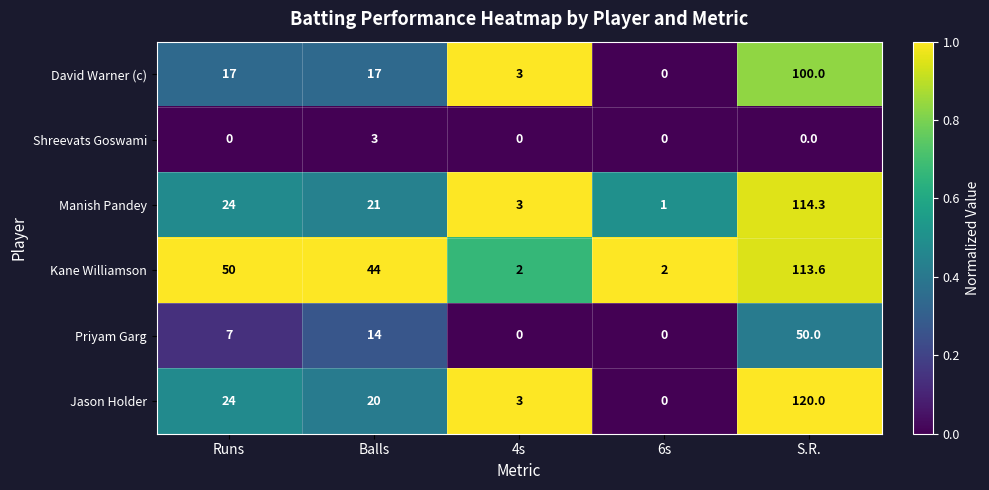

Is it true that Kane Williamson equals 0.5 at 4s?

False